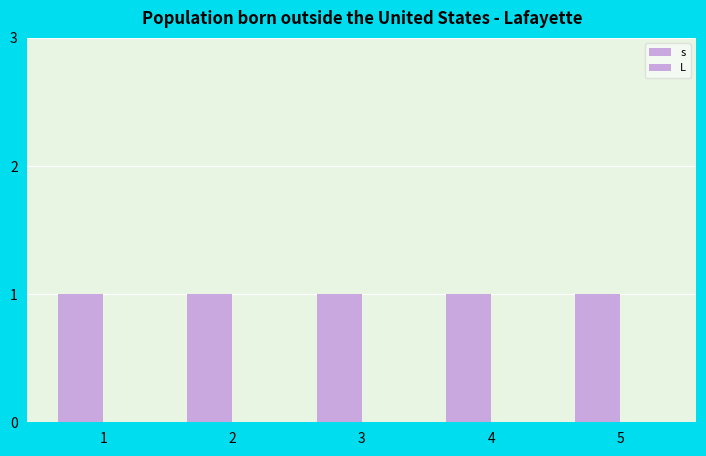

The s series shows 1 at 5. True or false?

True